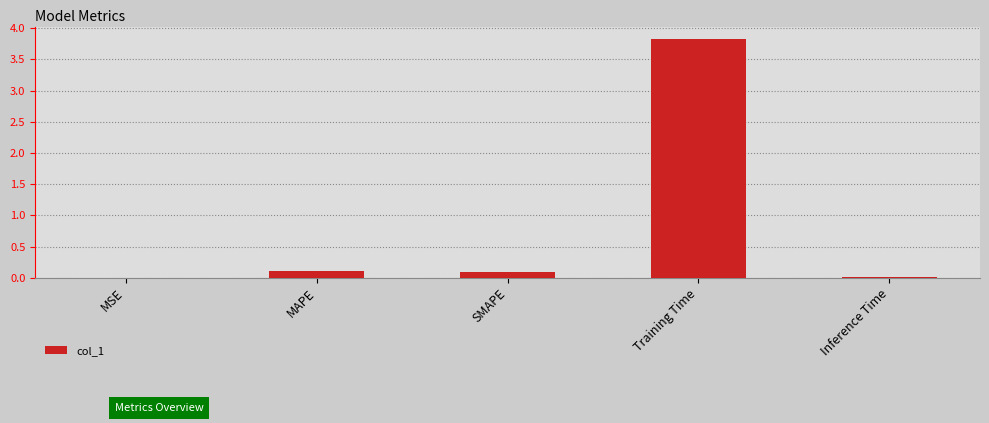

Read the value at SMAPE.

0.1